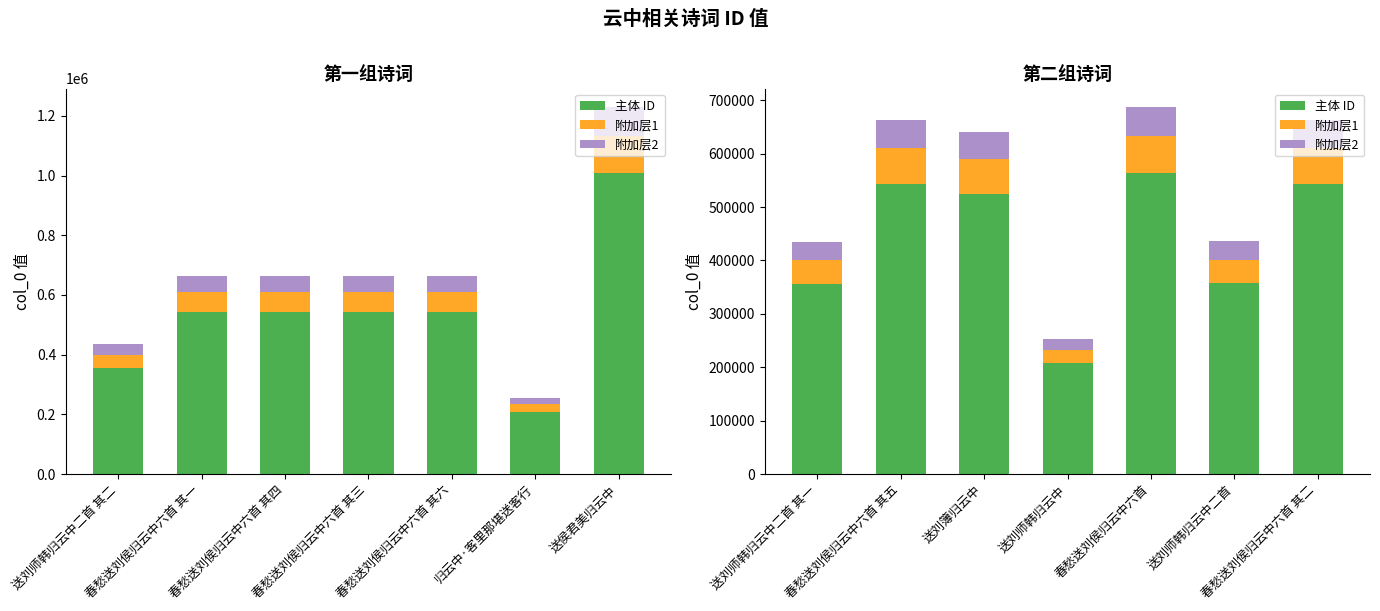

What are all the series names shown in the legend?

主体 ID, 附加层1, 附加层2